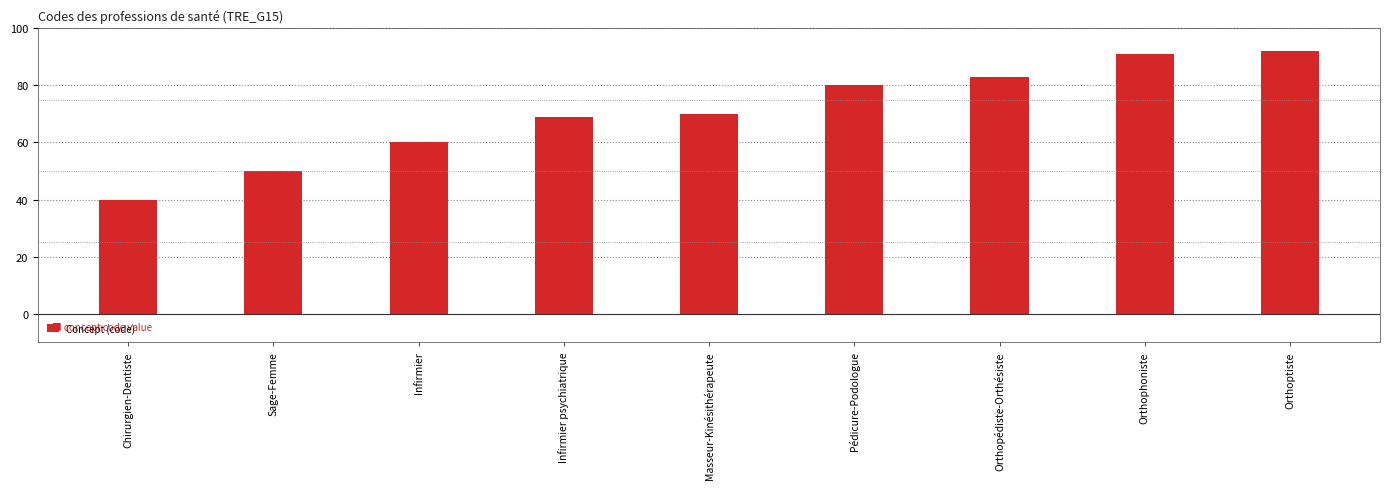

What is the change in value from Chirurgien-Dentiste to Orthoptiste?

+52